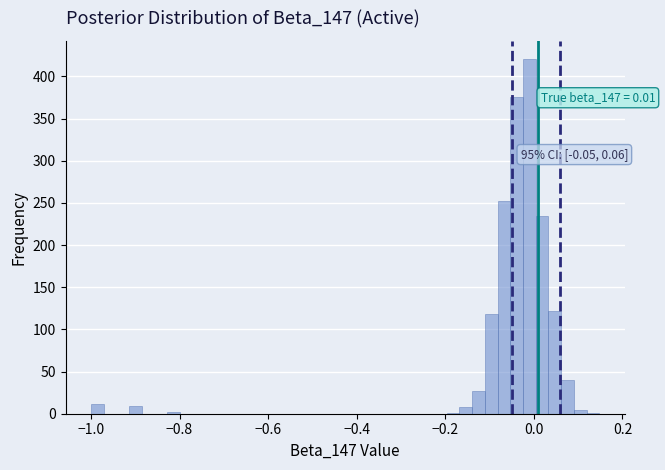

Read against the x-axis, roughly where is the centre of the tallest bar?

-0.02